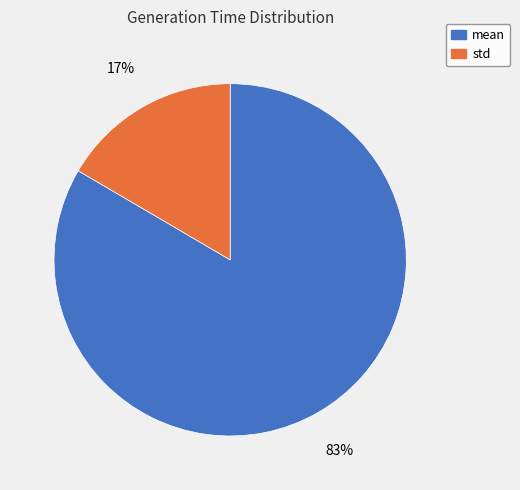

Count the number of slices in the pie.

2